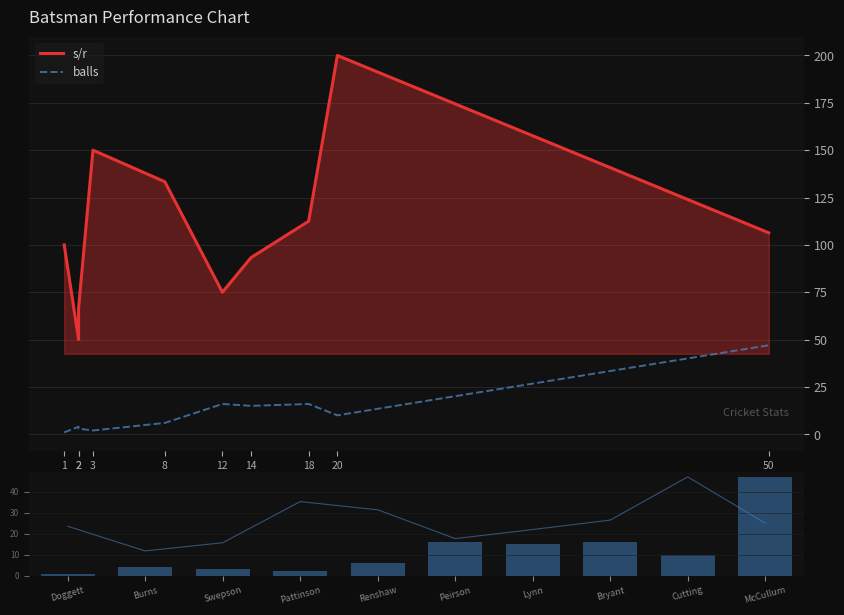

Reading left to right, what are all the values shown in this chart?

s/r: 100.0	50.0	66.7	150.0	133.3	75.0	93.3	112.5	200.0	106.4
balls: 1.0	4.0	3.0	2.0	6.0	16.0	15.0	16.0	10.0	47.0
balls (volume): 1.0	4.0	3.0	2.0	6.0	16.0	15.0	16.0	10.0	47.0